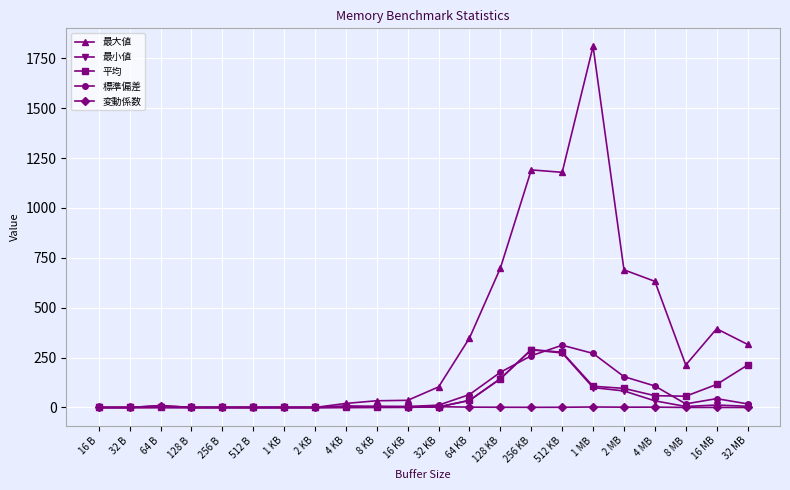

After their last crossing, which series has the higher values: 標準偏差 or 変動係数?

標準偏差